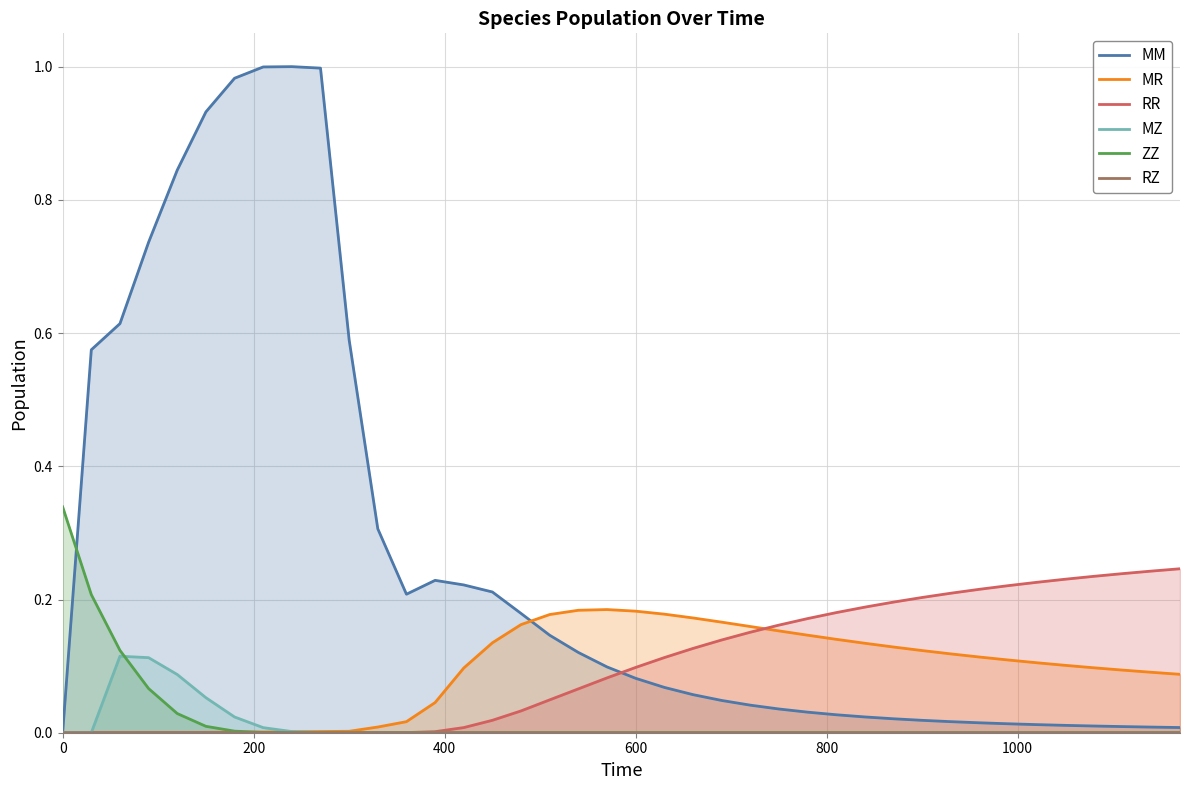

Which series has the largest total across all categories?

MM